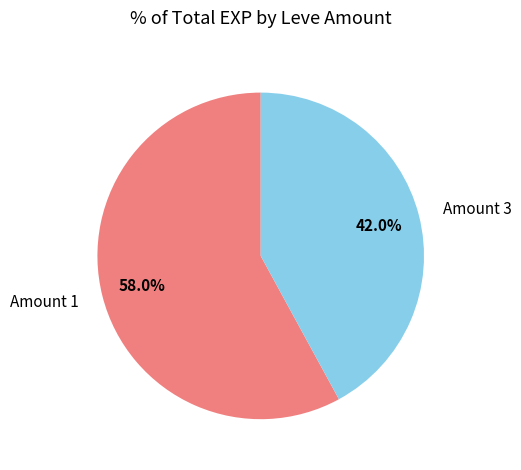

How much of the chart is everything except Amount 3?

58.0%